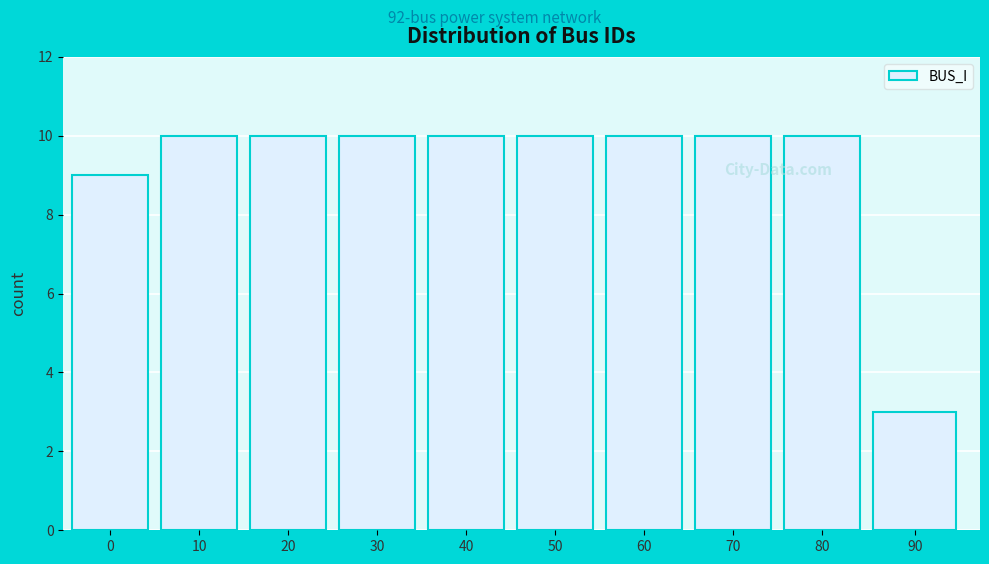

Reading left to right, transcribe all the data shown in this chart.

0=9	10=10	20=10	30=10	40=10	50=10	60=10	70=10	80=10	90=3